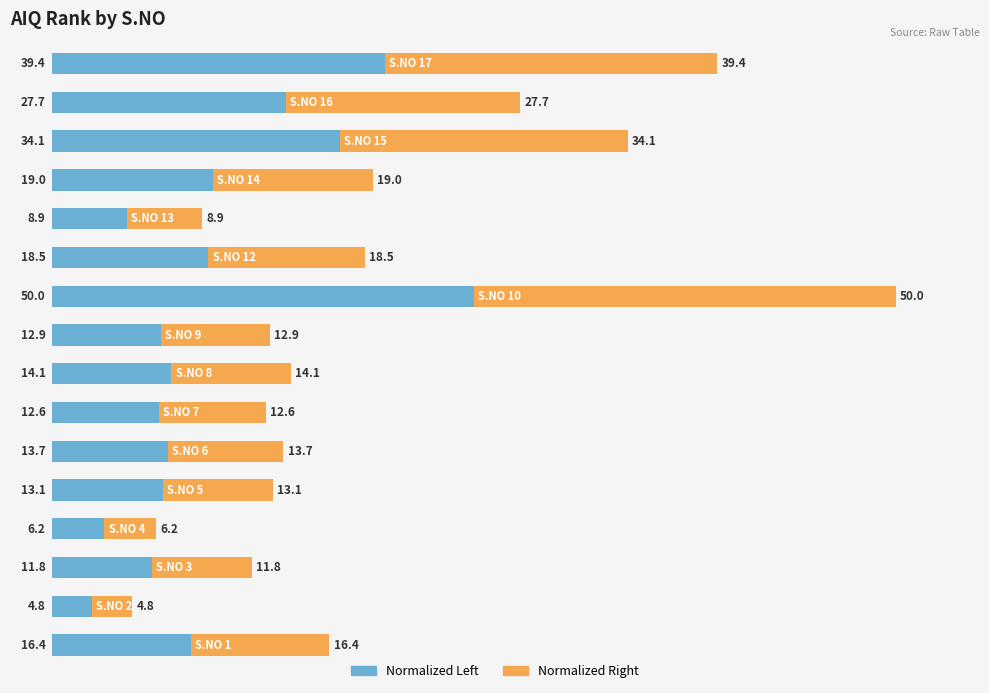

Count the number of data series in this chart.

2